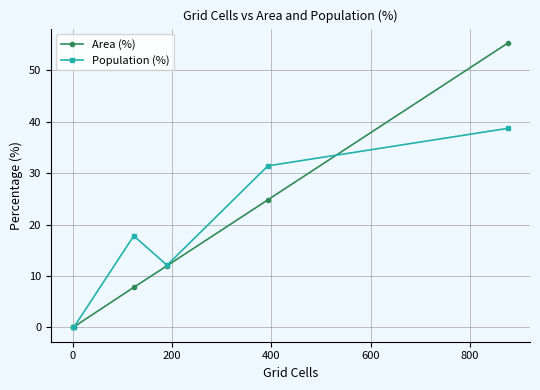

Rank the series by their maximum value, from lowest to highest.

Population (%), Area (%)